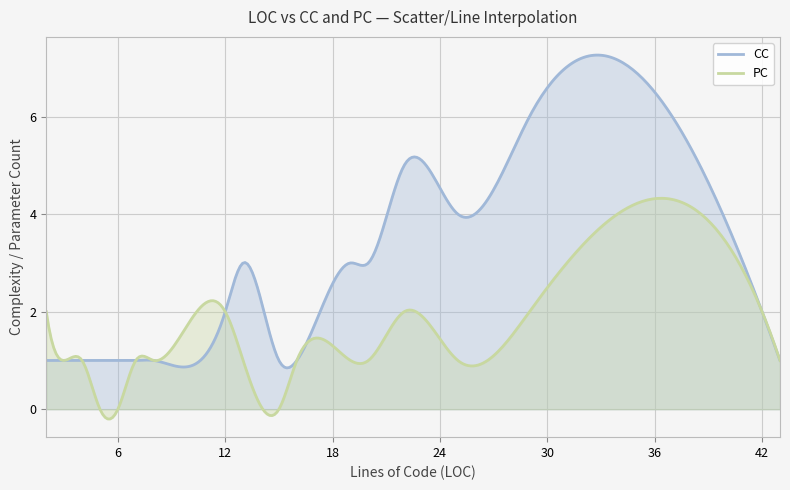

How many values in PC are above zero?

29